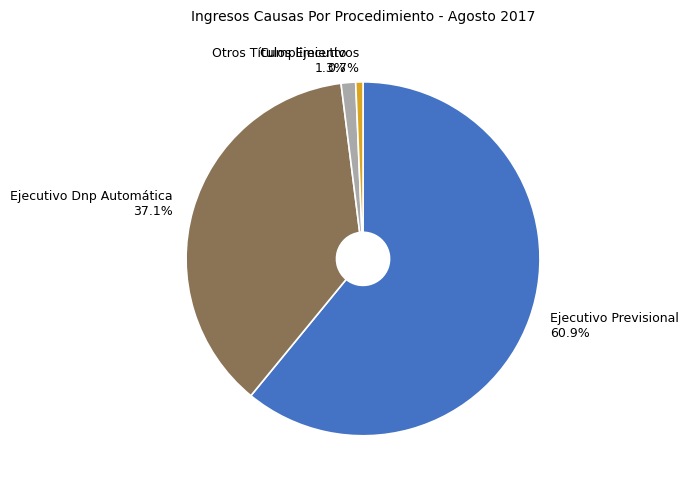

Which slice is the smallest?

Otros Títulos Ejecutivos